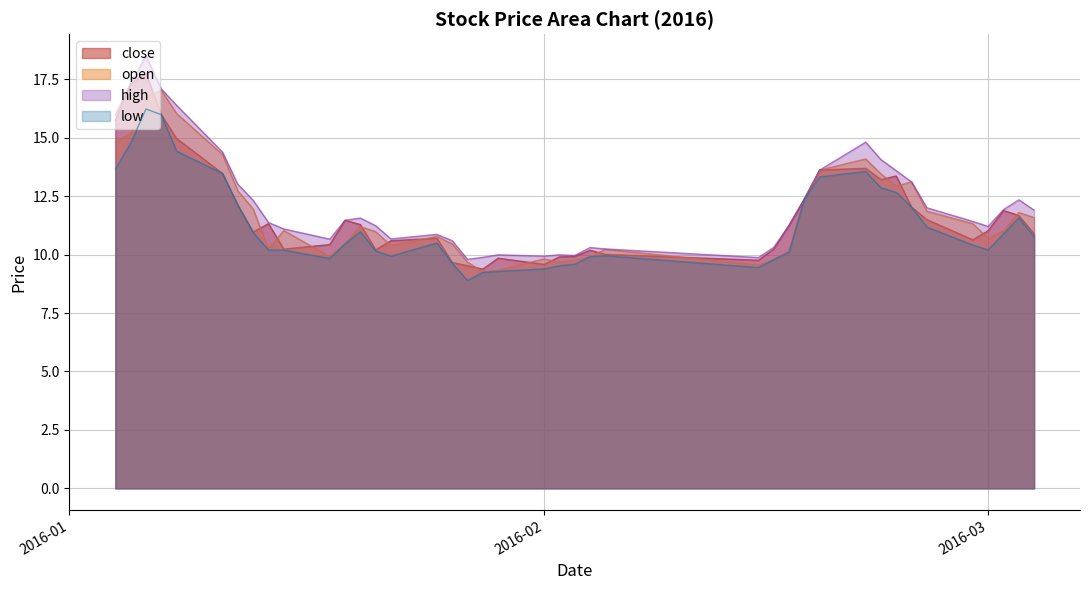

Reading left to right, list all the values displayed in this chart.

close: 15.7	17.3	17.8	16.0	15.0	13.5	12.1	11.0	11.3	10.2	10.4	11.5	11.3	10.2	10.6	10.7	9.7	9.5	9.4	9.8	9.6	9.9	9.9	10.2	10.0	9.8	10.2	11.3	12.4	13.6	13.7	13.2	13.4	12.0	11.5	10.6	11.0	11.9	11.7	10.9
open: 14.8	15.2	16.7	17.0	16.0	14.3	12.7	12.0	10.2	11.0	9.9	10.5	11.2	11.0	10.4	10.8	10.5	9.7	9.3	9.3	9.8	9.7	9.8	9.9	10.2	9.6	9.8	10.2	12.4	13.6	14.1	13.5	12.9	13.1	11.9	11.3	10.7	11.0	11.8	11.6
high: 16.0	17.3	18.5	17.1	16.4	14.4	13.0	12.3	11.4	11.1	10.7	11.5	11.6	11.2	10.7	10.9	10.6	9.8	9.9	10.0	9.9	10.0	10.0	10.3	10.2	9.9	10.3	11.3	12.4	13.6	14.8	14.1	13.6	13.1	12.0	11.4	11.2	11.9	12.3	11.9
low: 13.7	14.8	16.2	16.0	14.4	13.5	12.1	10.9	10.2	10.2	9.8	10.5	11.0	10.2	9.9	10.5	9.6	8.9	9.2	9.3	9.4	9.5	9.6	9.9	10.0	9.4	9.8	10.1	12.4	13.3	13.6	12.9	12.7	12.0	11.2	10.4	10.2	10.9	11.6	10.8